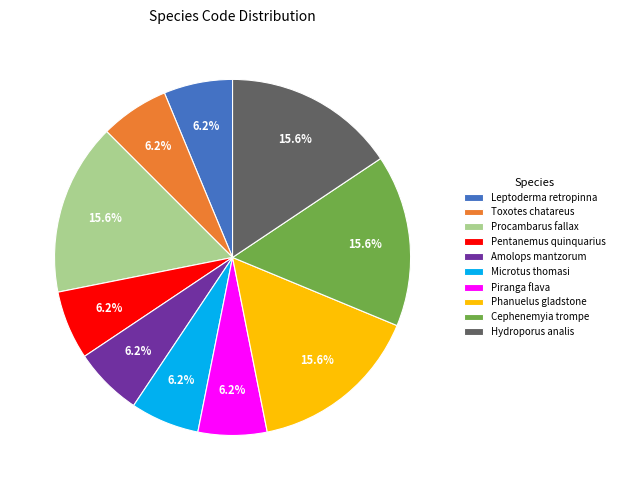

To the nearest percent, what is the difference between the Cephenemyia trompe and Toxotes chatareus slice percentages?

9%